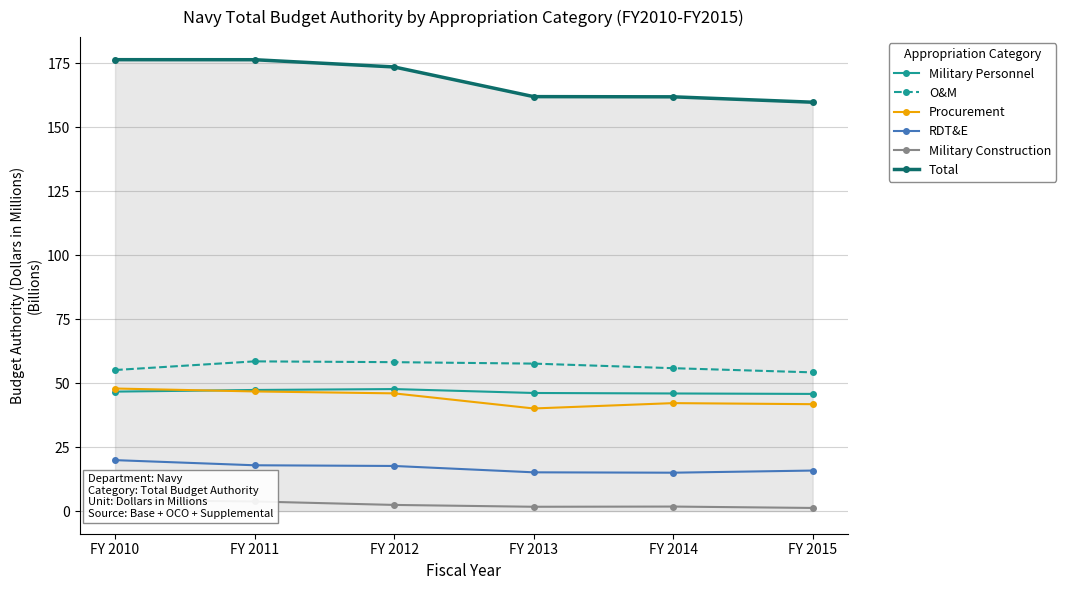

How many lines are shown in the chart?

6